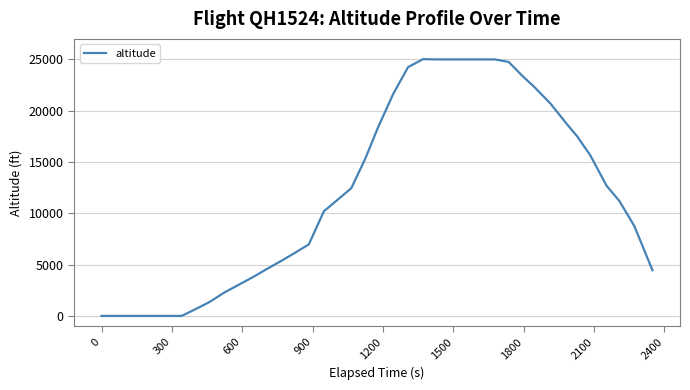

What is the greatest value displayed?

25025